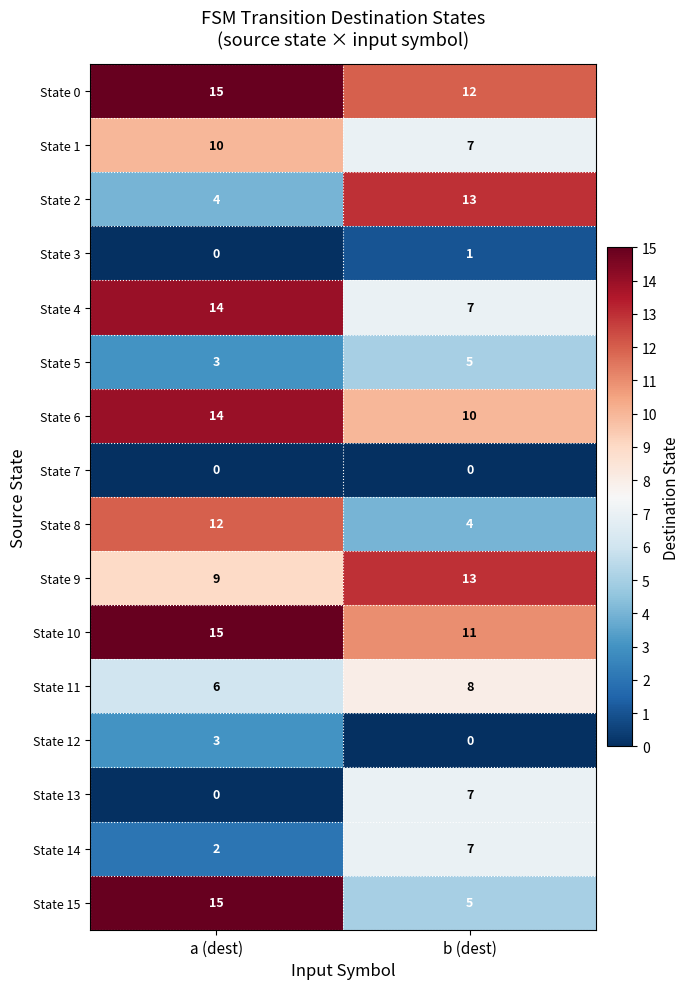

What is the sum of all State 8 values?

16